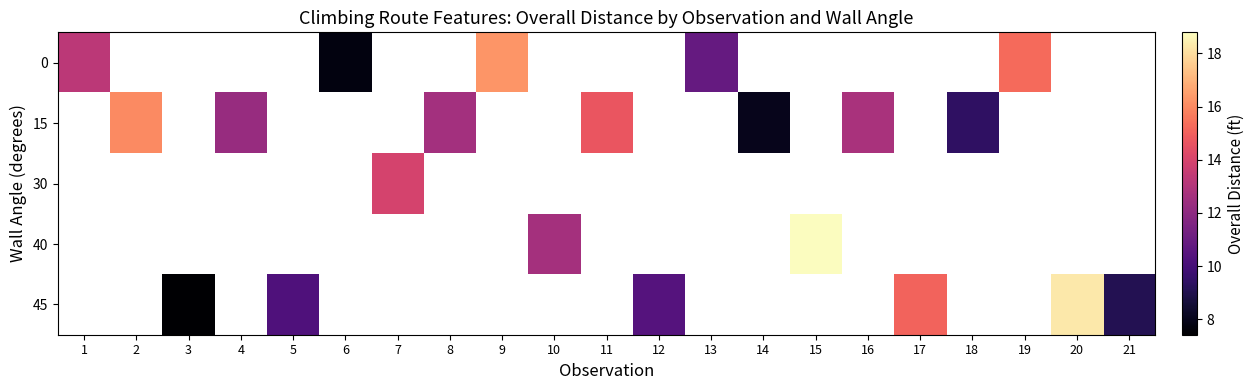

Which has a higher value, 16 or 15?

15